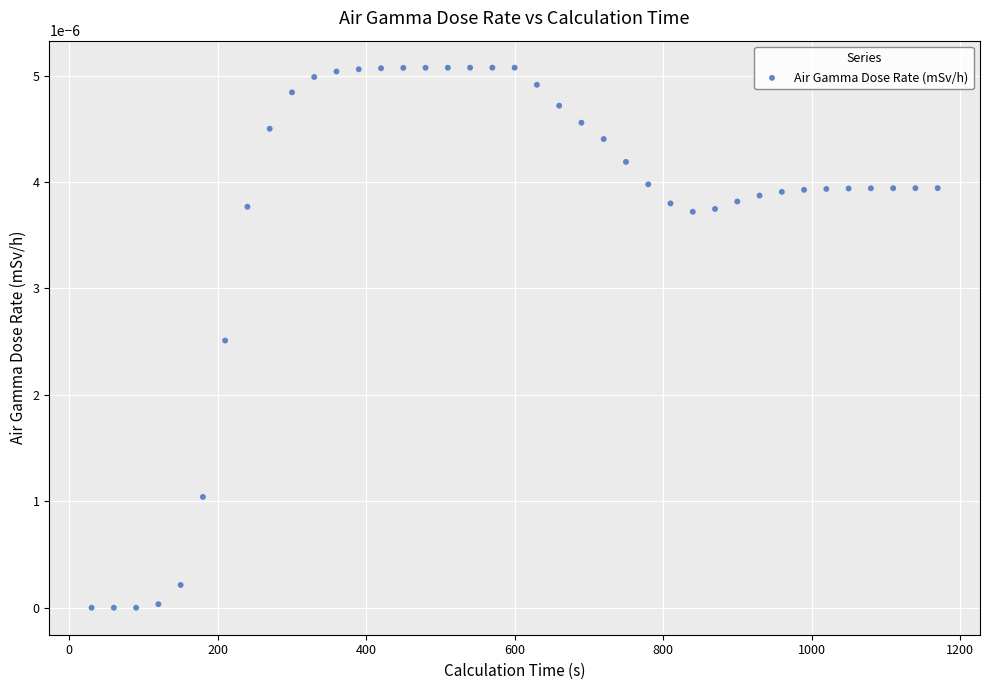

What is the range of X values (max minus min)?

1140.0